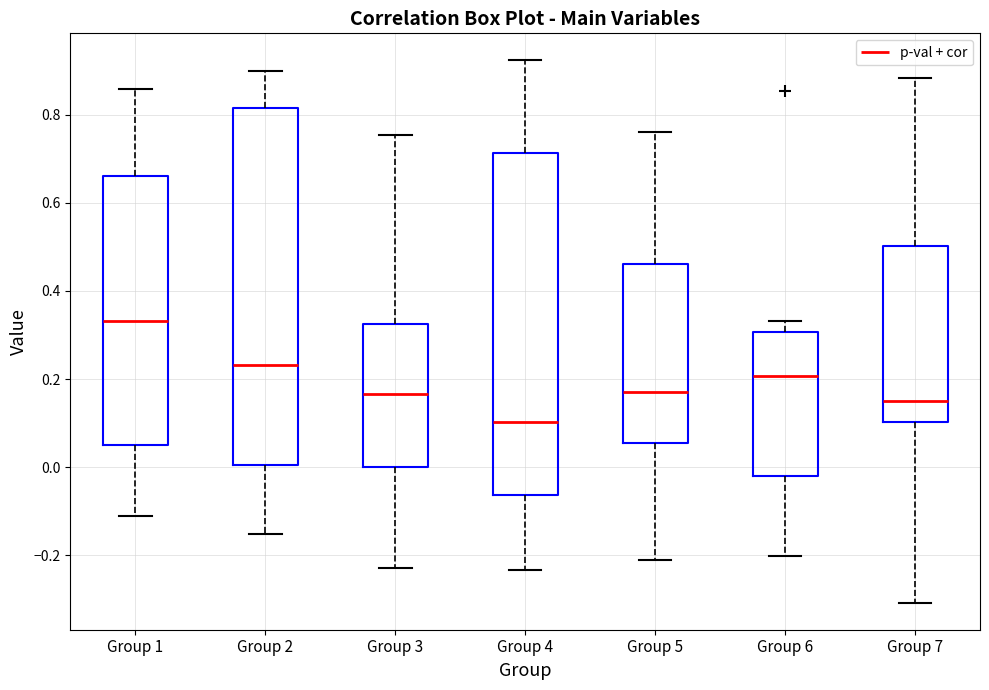

Where does the upper whisker of the box for Group 5 end on the y-axis? The values are not printed on the chart, so give them approximately, as read against the axis.

0.76